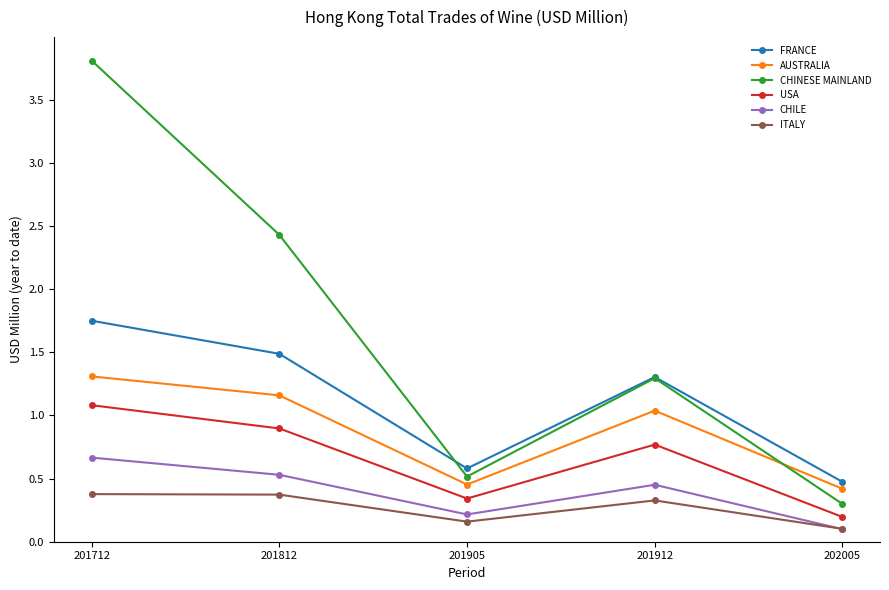

Rank the series by their maximum value, from lowest to highest.

ITALY, CHILE, USA, AUSTRALIA, FRANCE, CHINESE MAINLAND